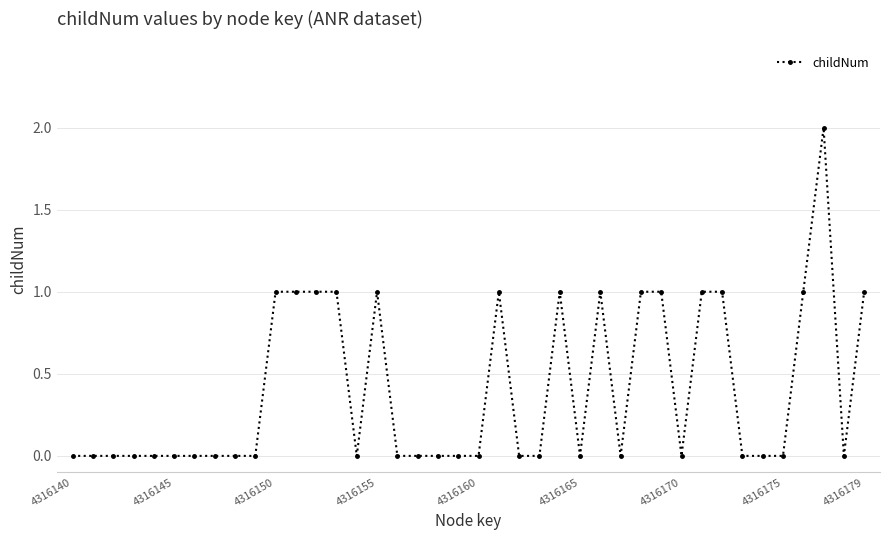

True or false: the data has more than 1 interior local peaks.

True